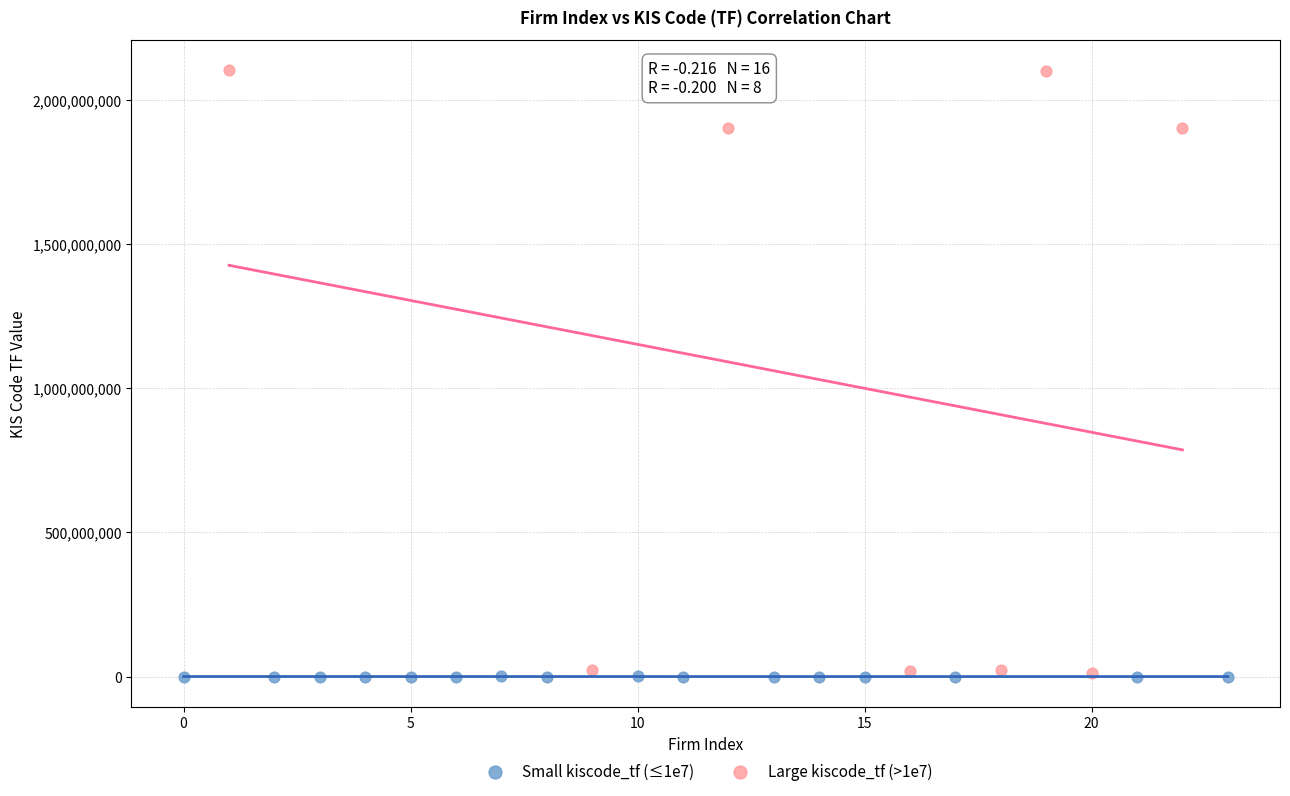

What are all the series names shown in the legend?

Small kiscode_tf (≤1e7), Large kiscode_tf (>1e7)